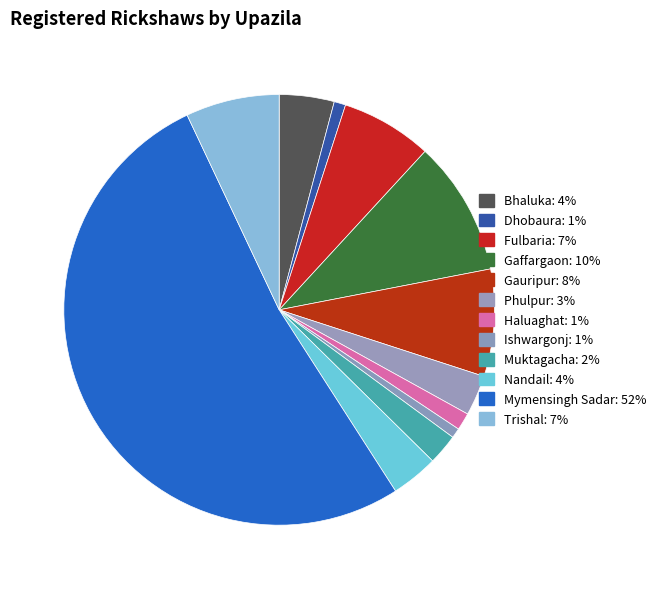

Rank the categories by value from lowest to highest.

Ishwargonj, Dhobaura, Haluaghat, Muktagacha, Phulpur, Nandail, Bhaluka, Fulbaria, Trishal, Gauripur, Gaffargaon, Mymensingh Sadar